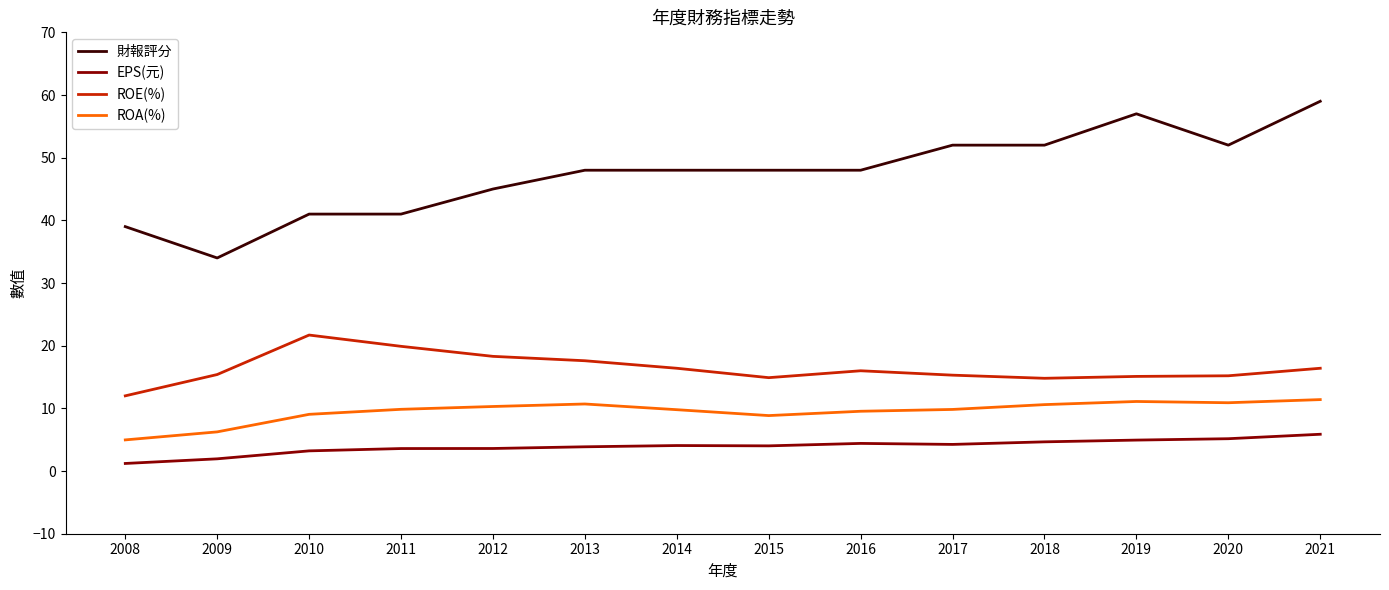

True or false: ROA(%) and EPS(元) cross at least once.

False